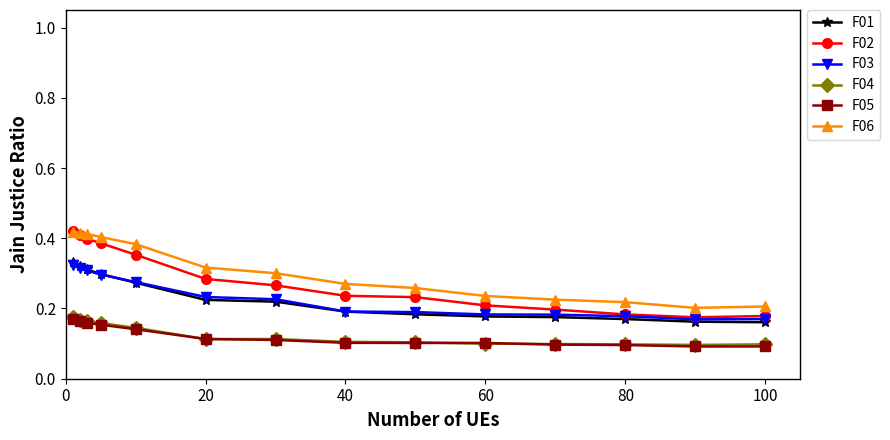

Which series has the largest range (max minus min)?

F02